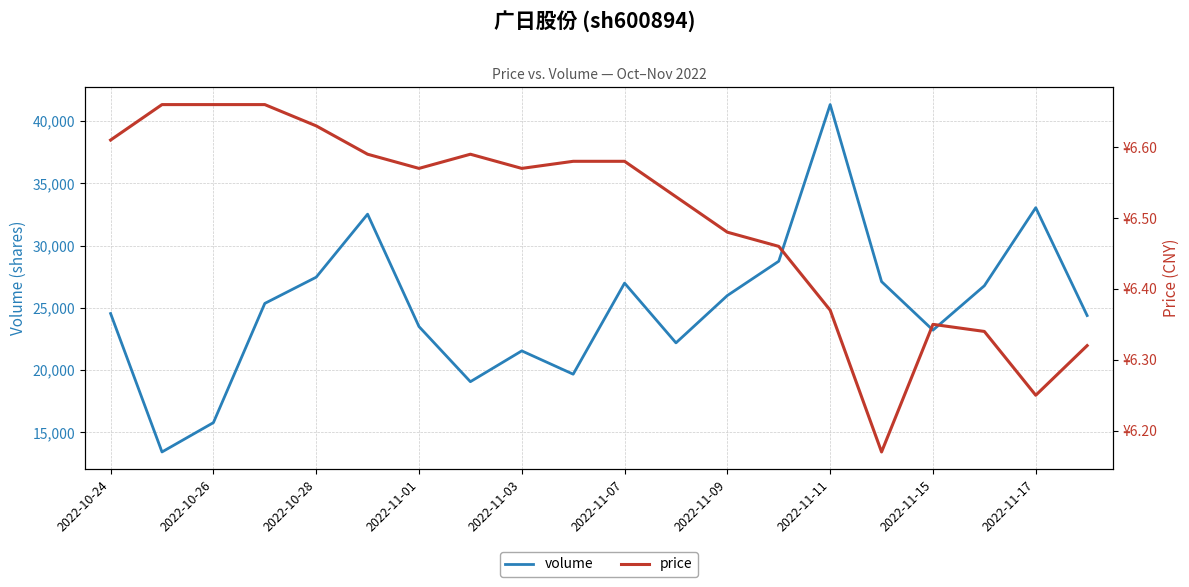

What is the minimum value for volume?

13429